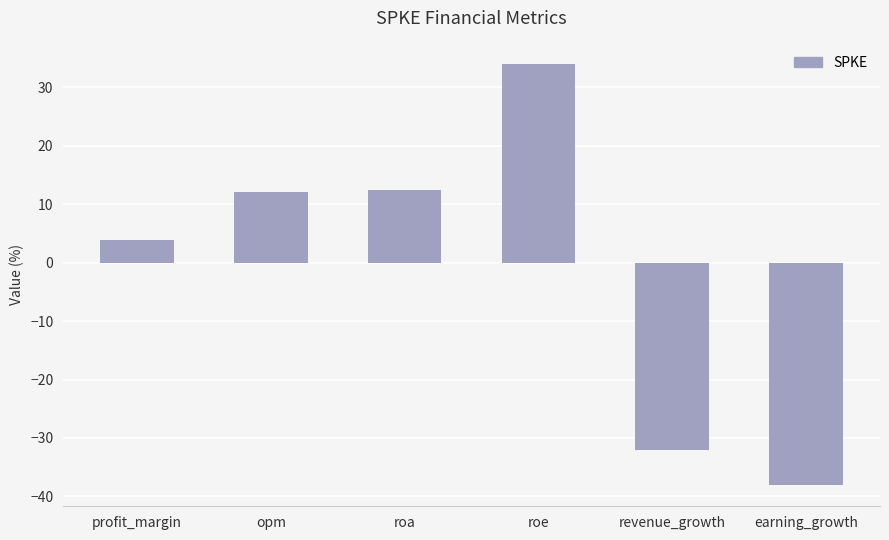

Which category has the lowest value across all series?

earning_growth